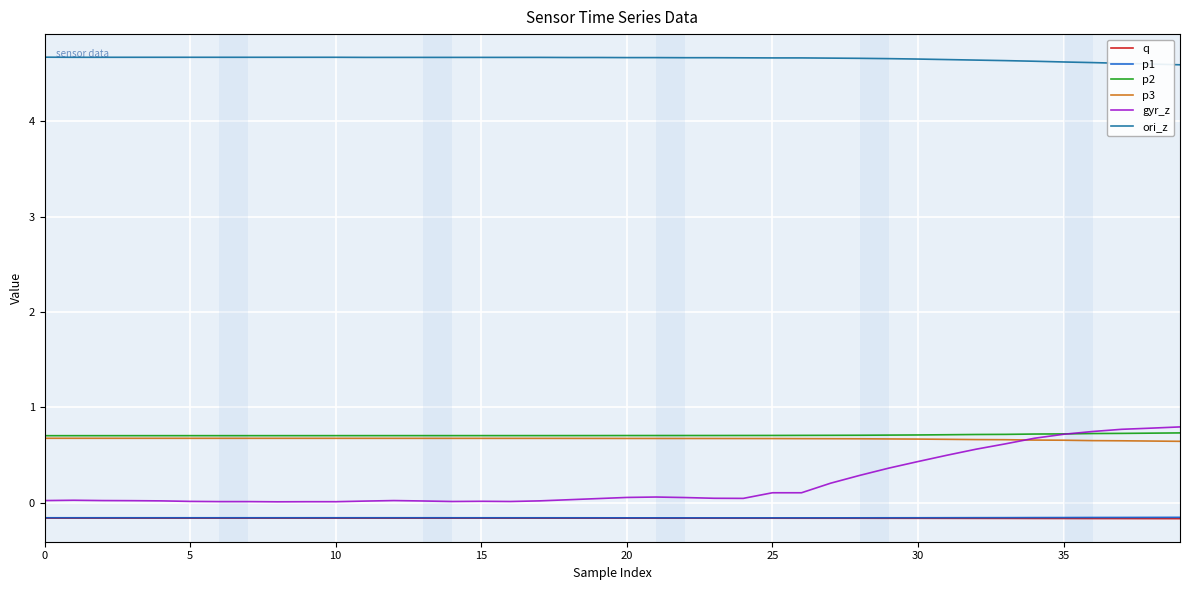

What is the greatest value displayed?

4.7